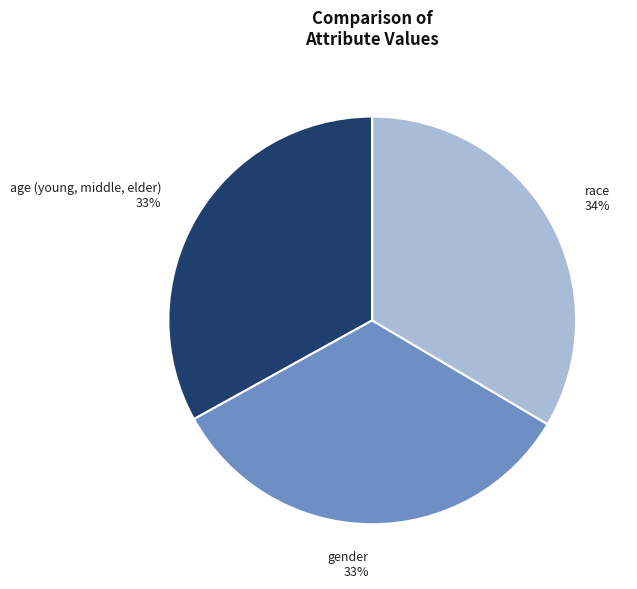

Does any single category account for the majority?

No